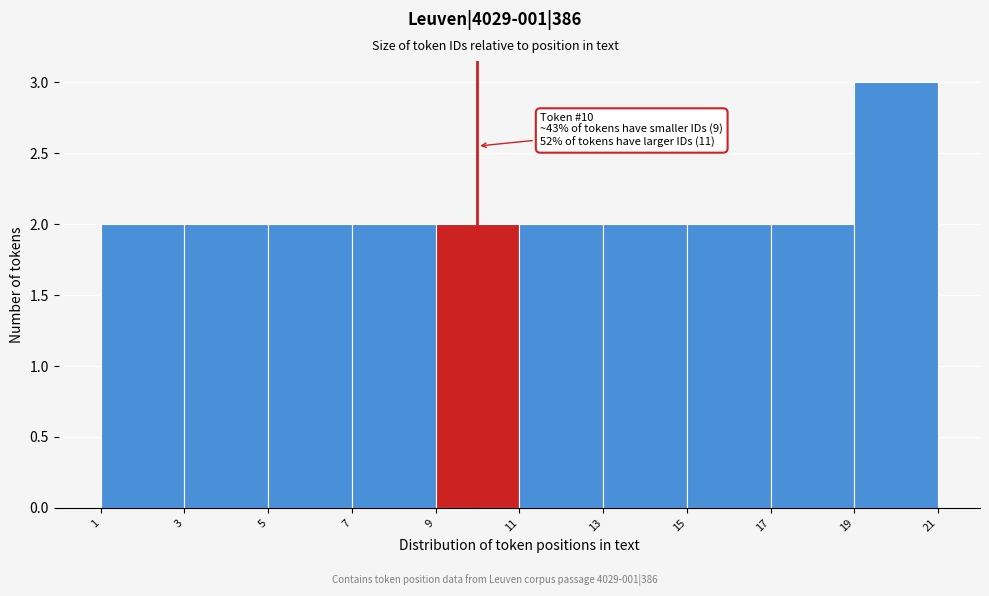

Over which range of the x-axis is the bar tallest?

19 to 21